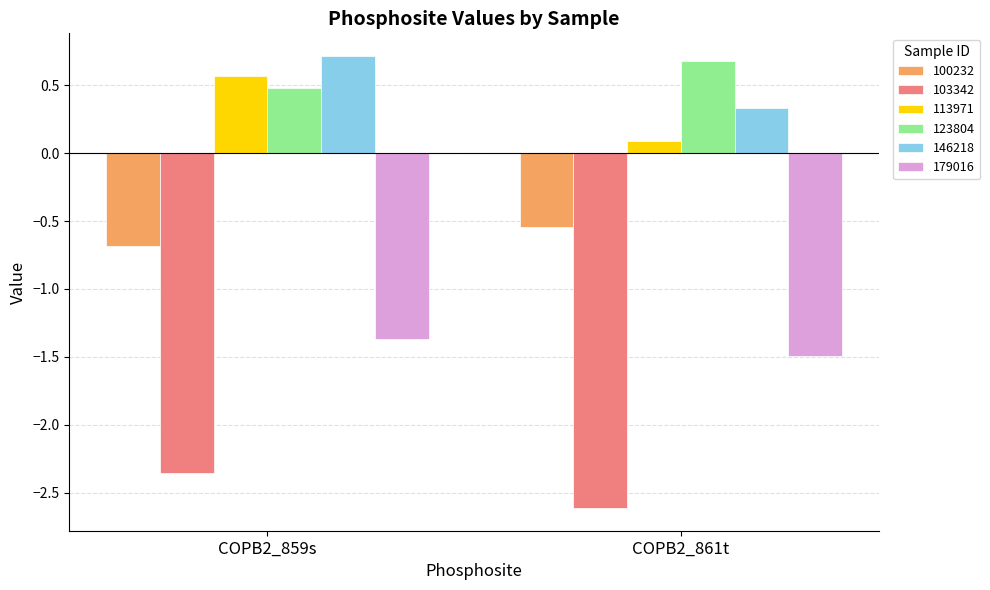

Rank the categories by 123804 value from highest to lowest.

COPB2_861t, COPB2_859s